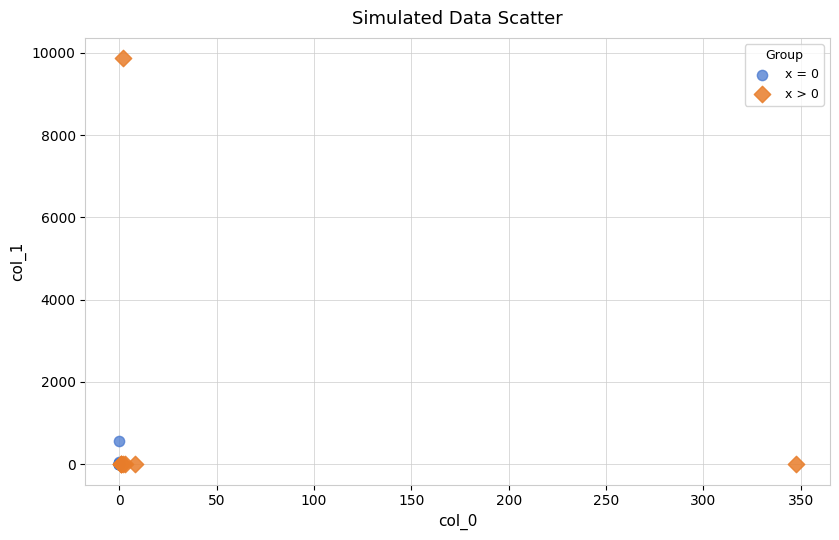

Which series has the widest spread of Y values?

x > 0